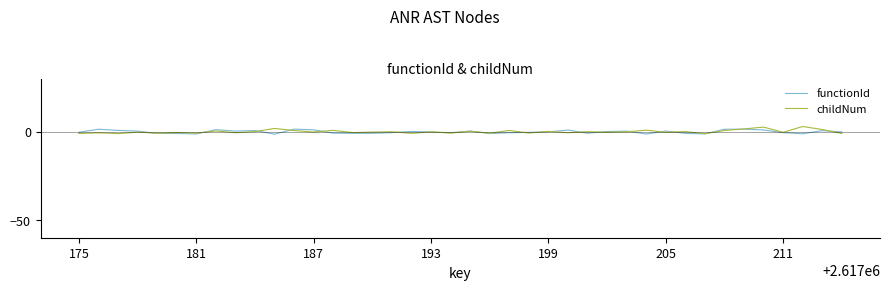

What is the greatest value displayed?

2.9